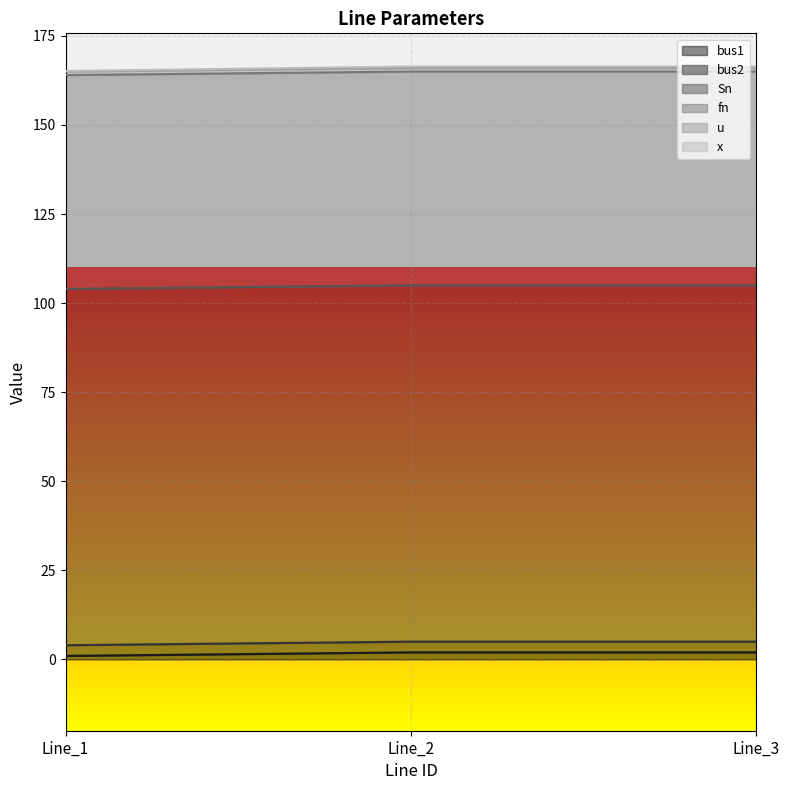

Reading right to left, list all the values displayed in this chart.

bus1: Line_3=2.0	Line_2=2.0	Line_1=1.0
bus2: Line_3=3.0	Line_2=3.0	Line_1=3.0
Sn: Line_3=100.0	Line_2=100.0	Line_1=100.0
fn: Line_3=60.0	Line_2=60.0	Line_1=60.0
u: Line_3=1.0	Line_2=1.0	Line_1=1.0
x: Line_3=0.4	Line_2=0.4	Line_1=0.1